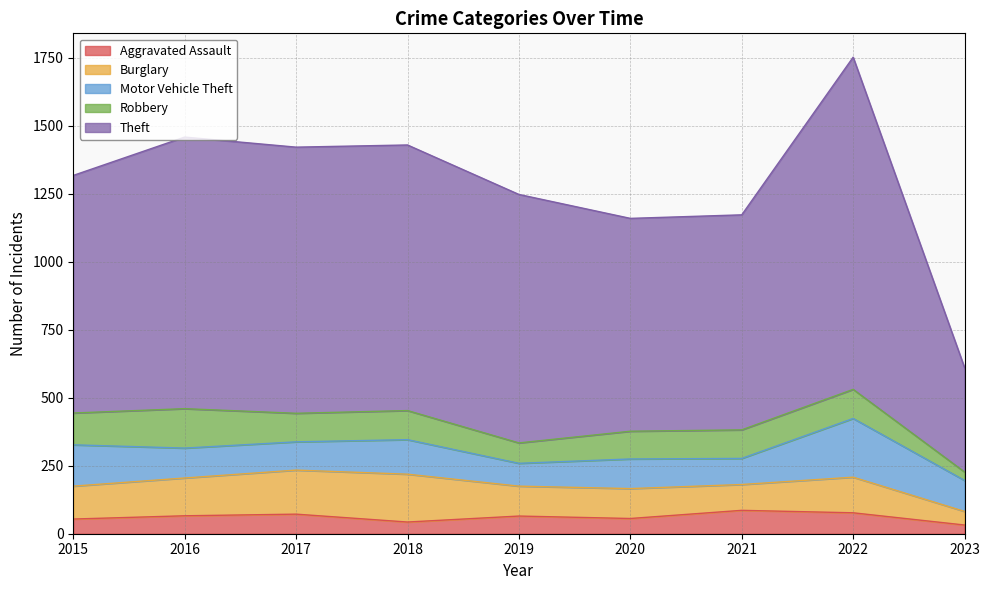

At which label is Robbery closest to 88?

2019